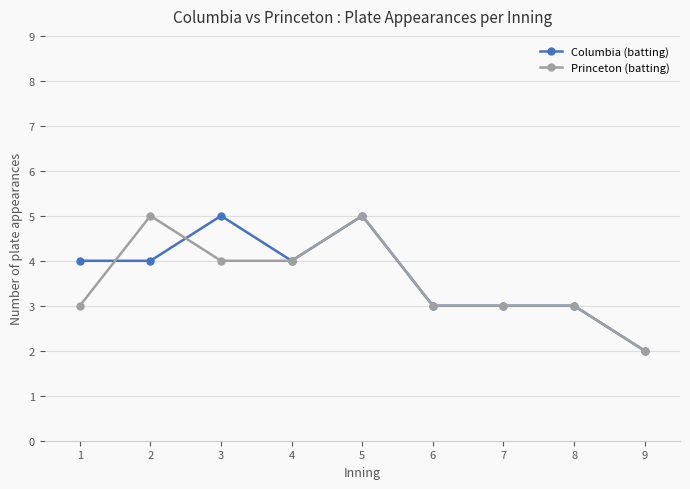

Between 3 and 7, which series saw the biggest shift?

Columbia (batting)